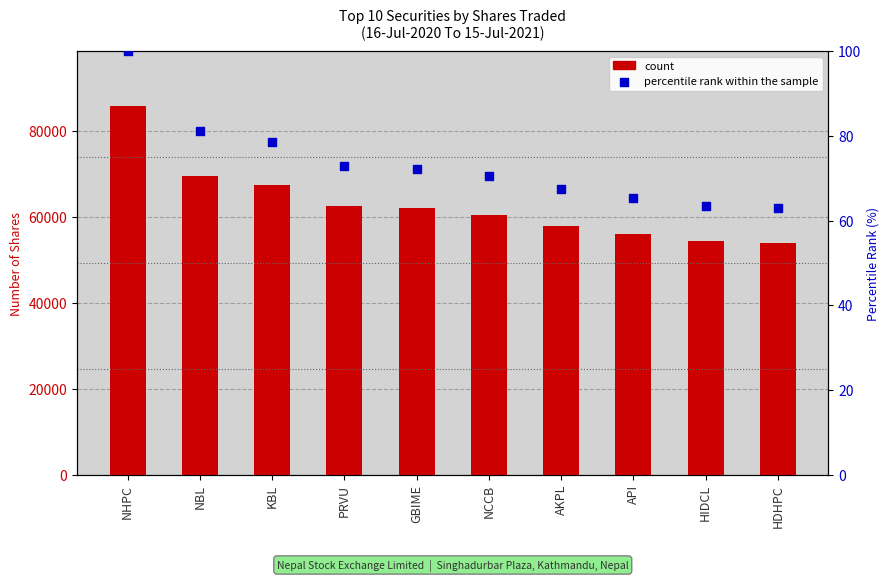

Is the value of Number of Shares at GBIME greater than the value of percentile rank within the sample at PRVU?

Yes